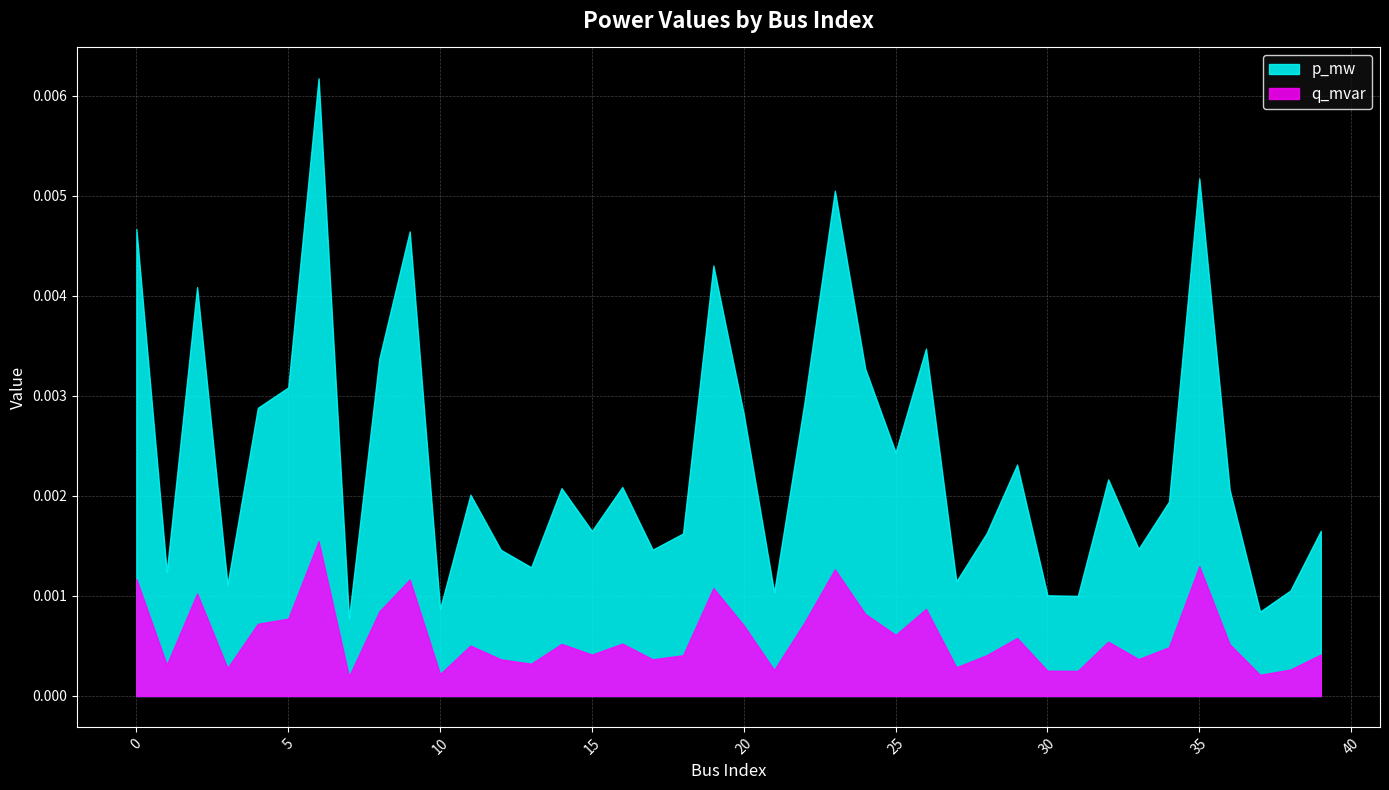

At 35, list the series in order from largest to smallest.

p_mw, q_mvar